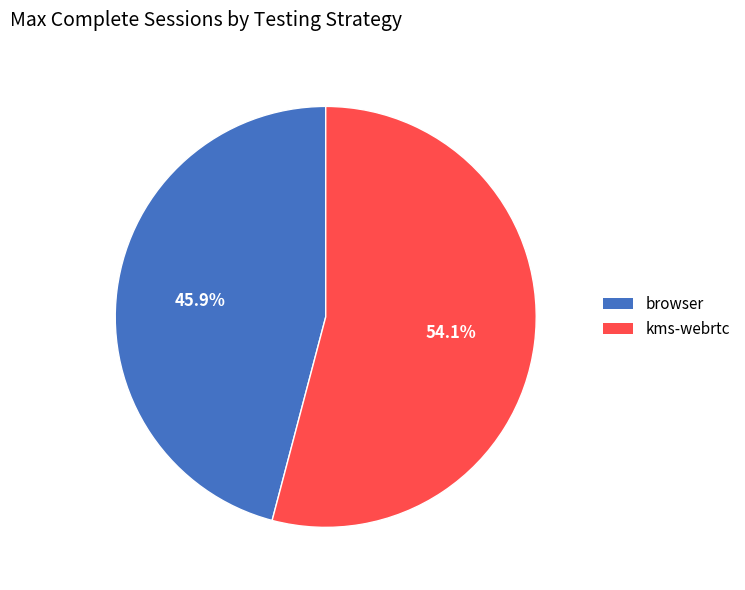

How much of the chart is everything except browser?

54.1%